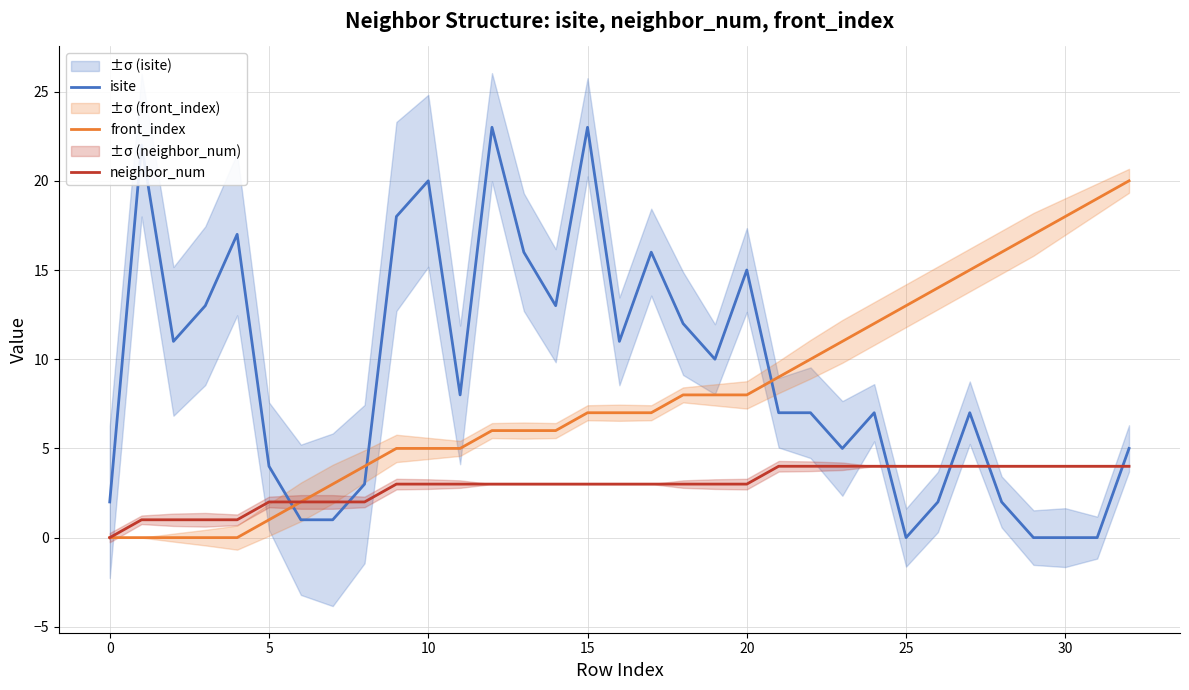

The neighbor_num series shows 4 at 22. True or false?

True